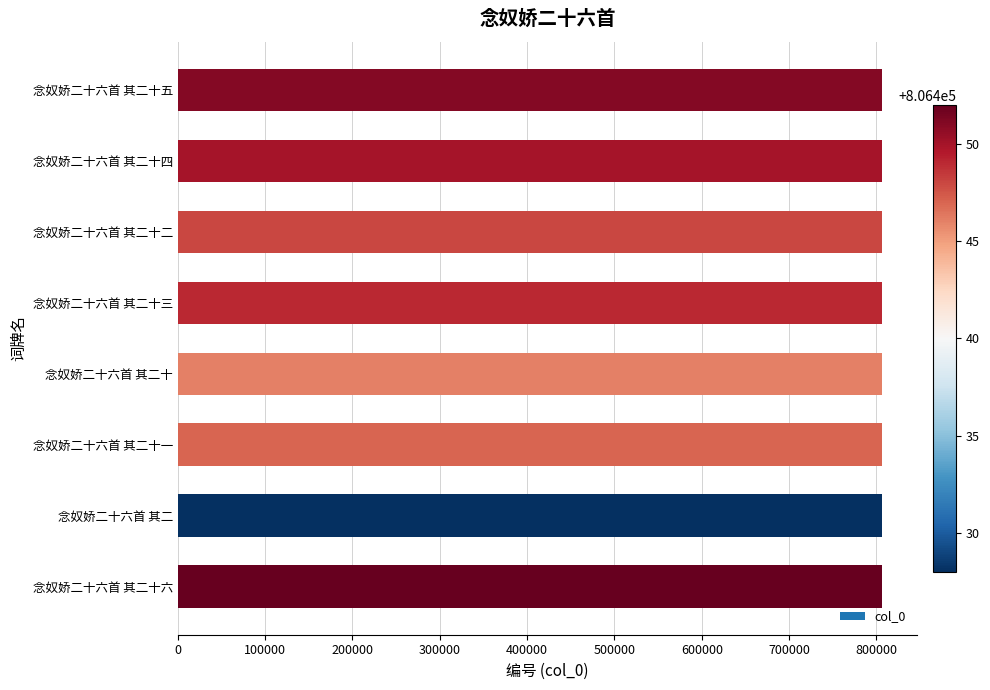

Is it true that the value at 念奴娇二十六首 其二十五 is 211849?

False